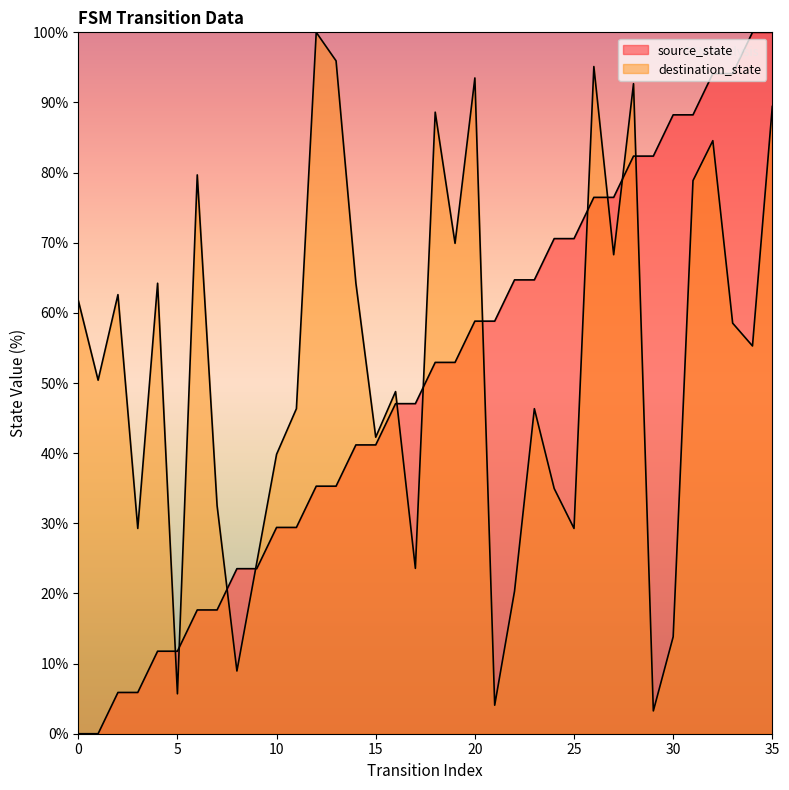

What is the maximum value for destination_state?

100.0